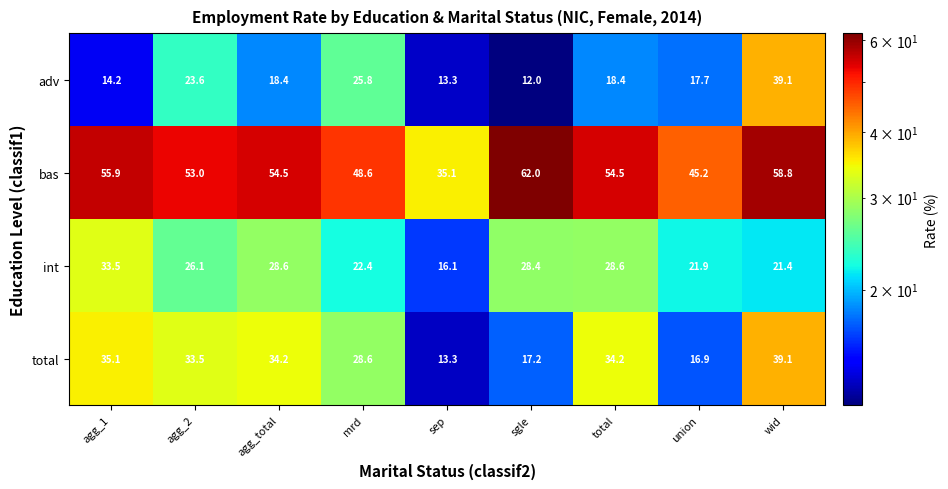

What is the difference between the bas values at mrd and sgle?

13.4